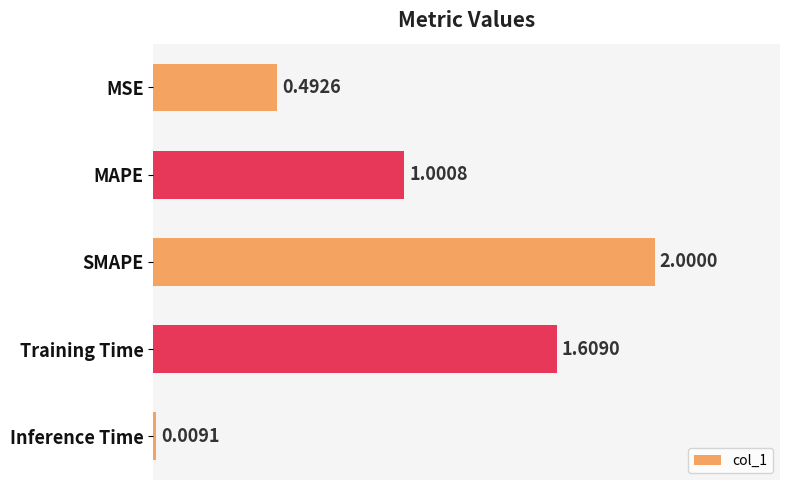

Between MSE and MAPE, which is larger?

MAPE